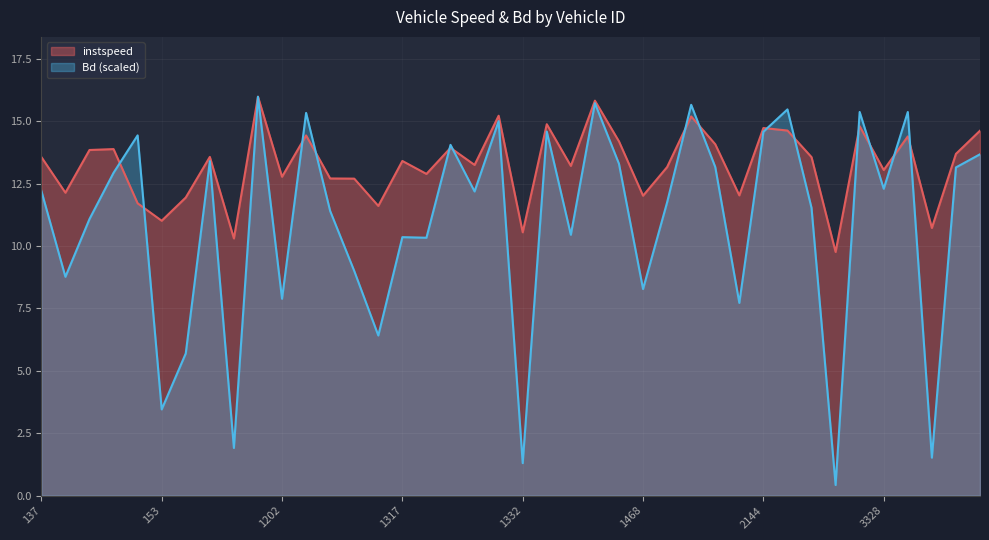

Does the chart display data point markers on the line(s)?

No